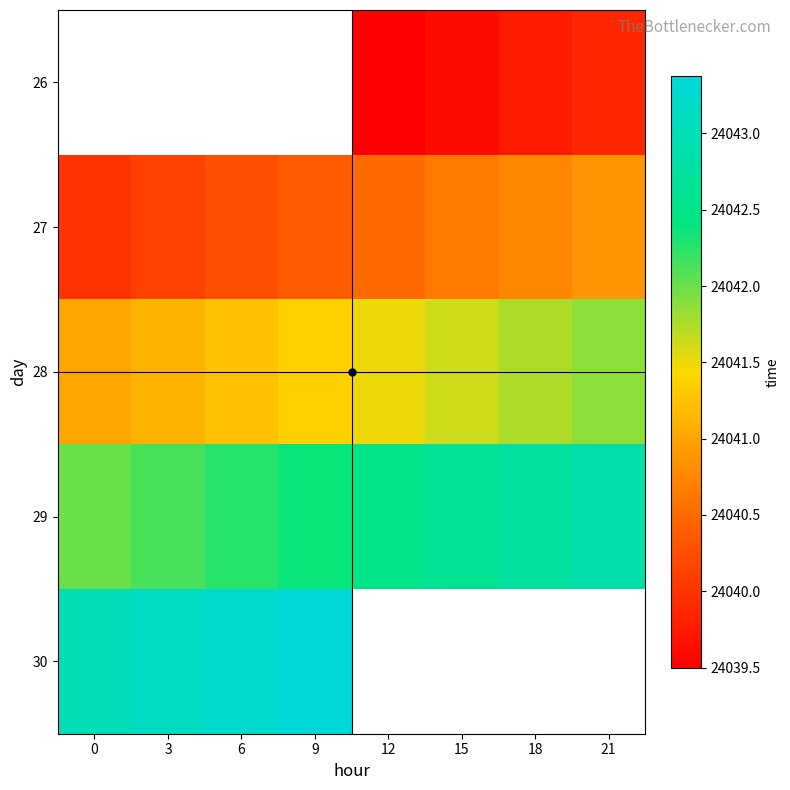

What value does the 29 series have at 21?

24042.9